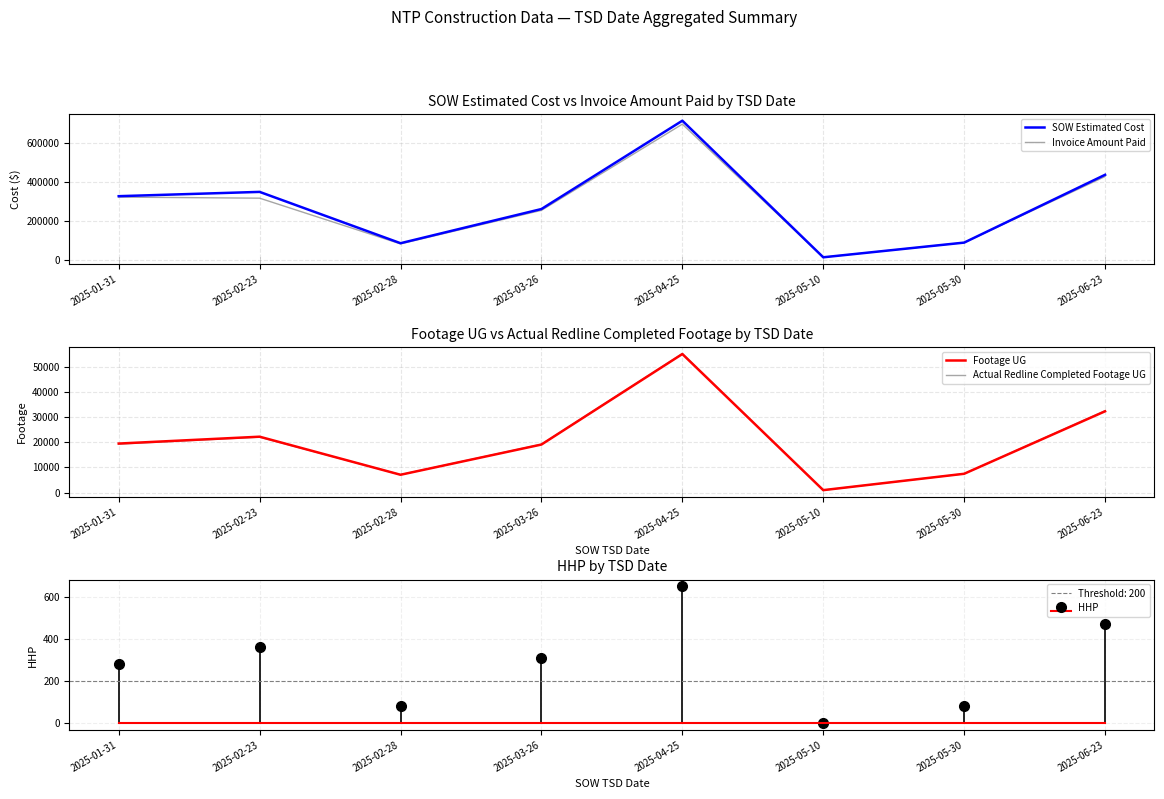

Where is the first local maximum for Actual Redline Completed Footage UG?

2025-02-23